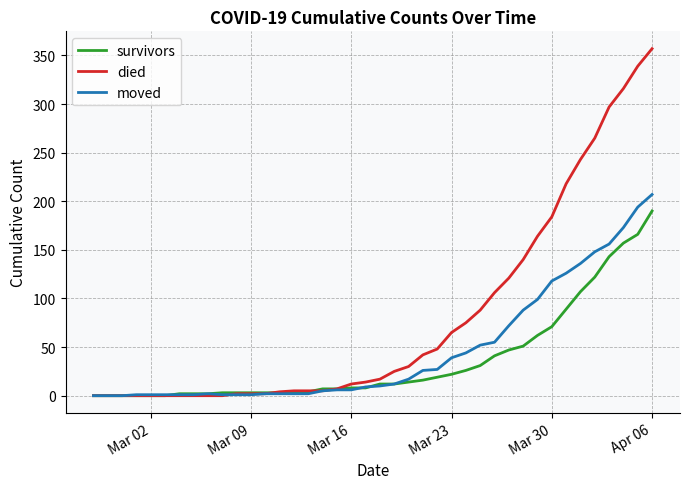

Which series has the largest range (max minus min)?

died